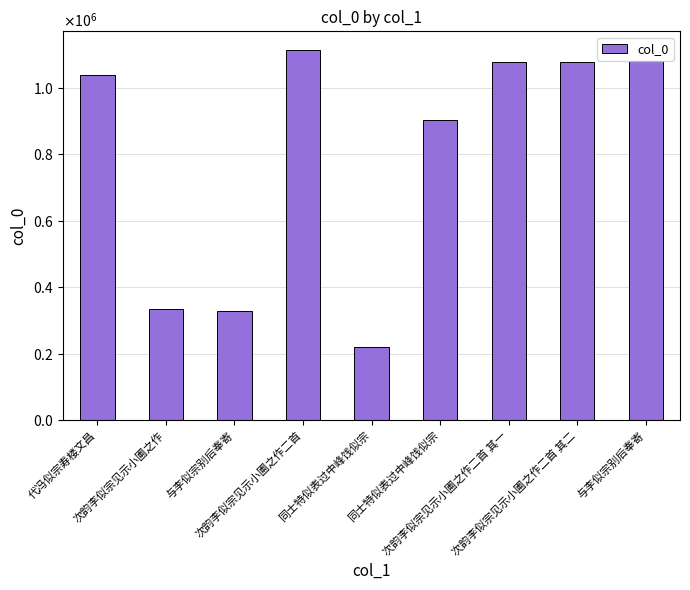

Does the chart contain any negative values?

No